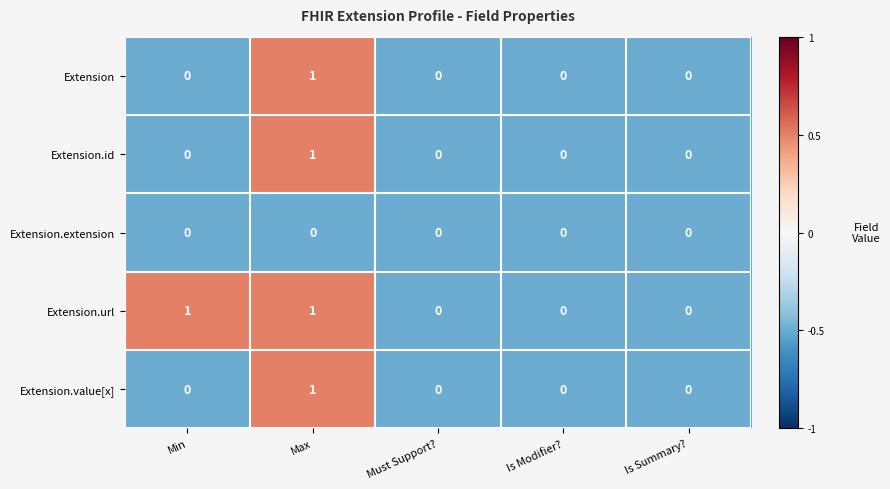

At which label does Extension reach its peak?

Max